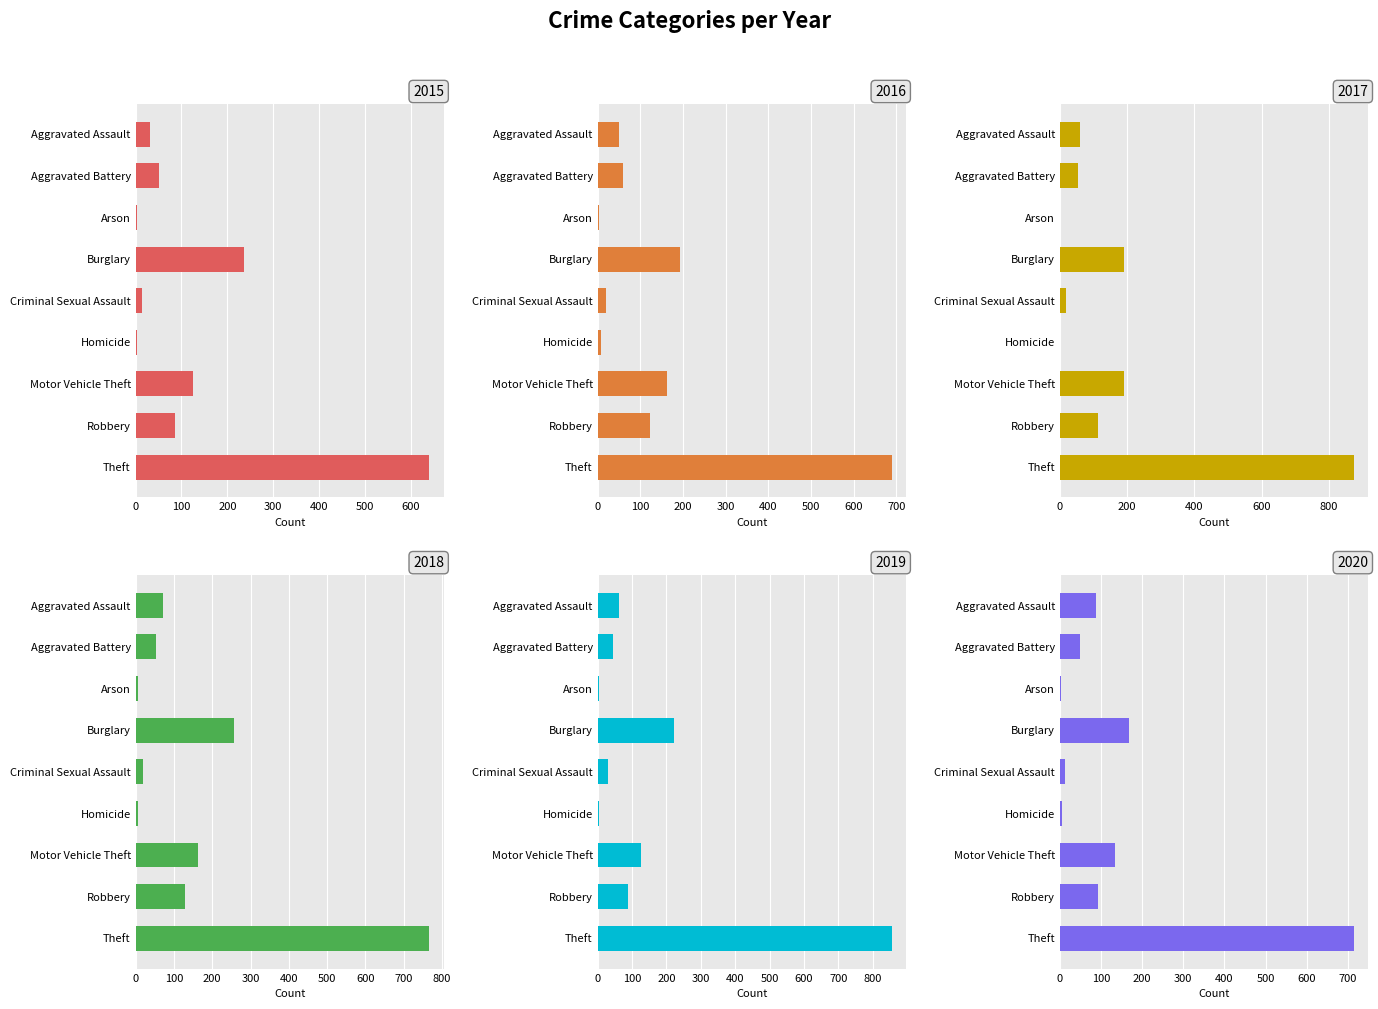

Which series has the largest total across all categories?

2017